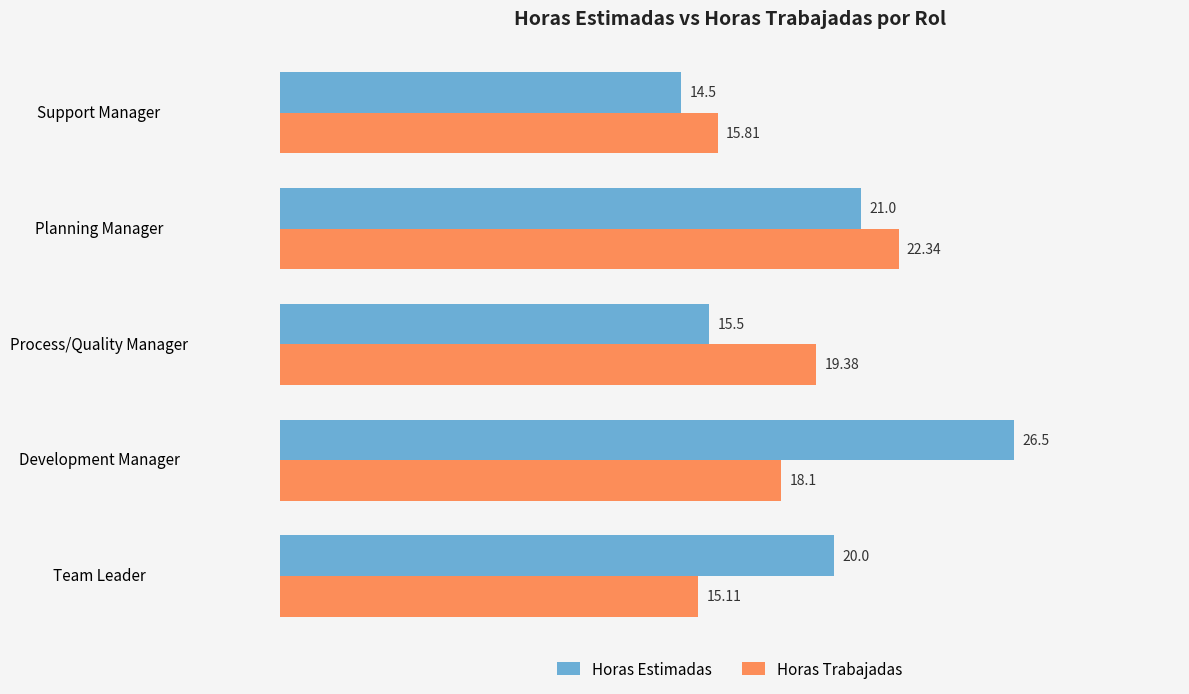

Which series has the largest range (max minus min)?

Horas Estimadas